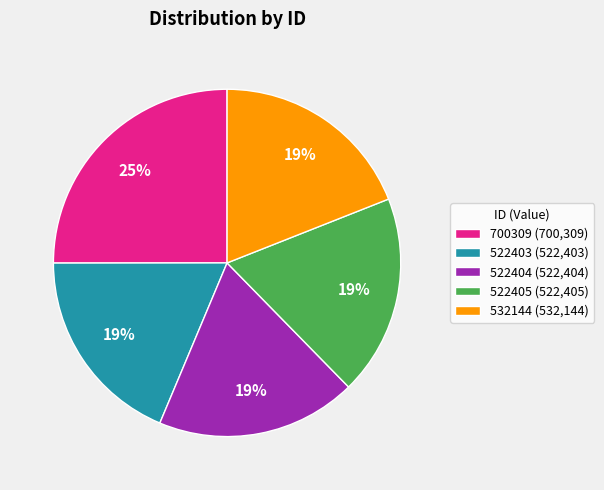

Combined, do 700309 (700,309) and 522403 (522,403) account for over 50%?

No